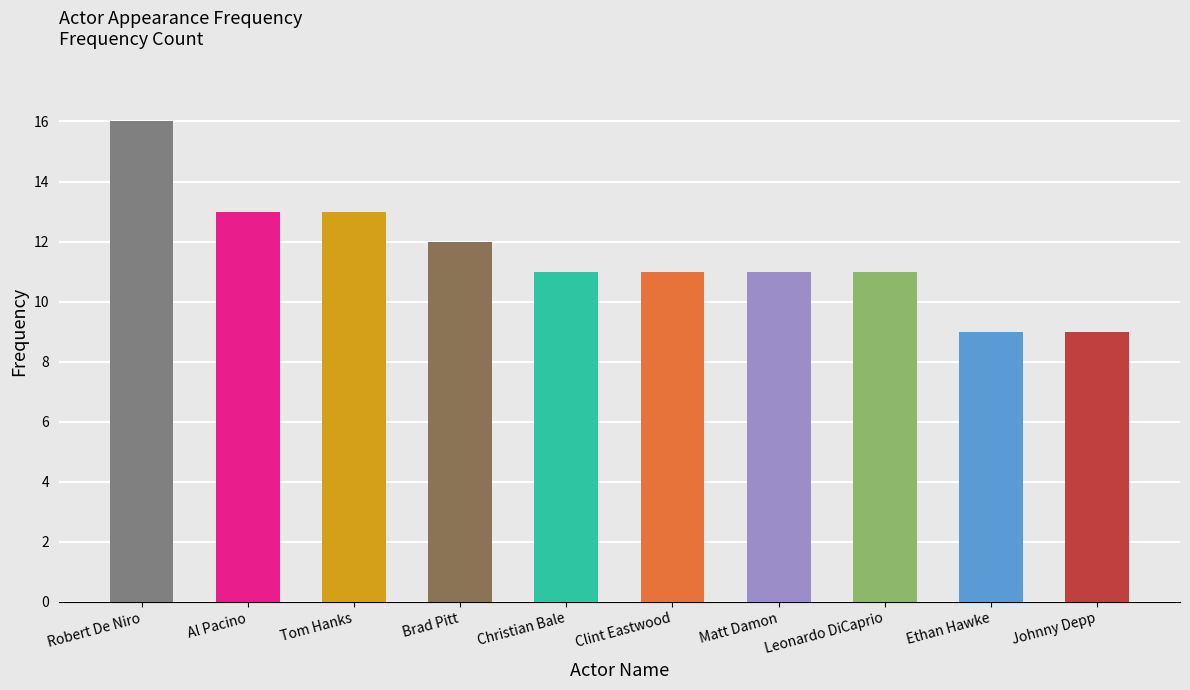

What is the change in value from Clint Eastwood to Ethan Hawke?

-2